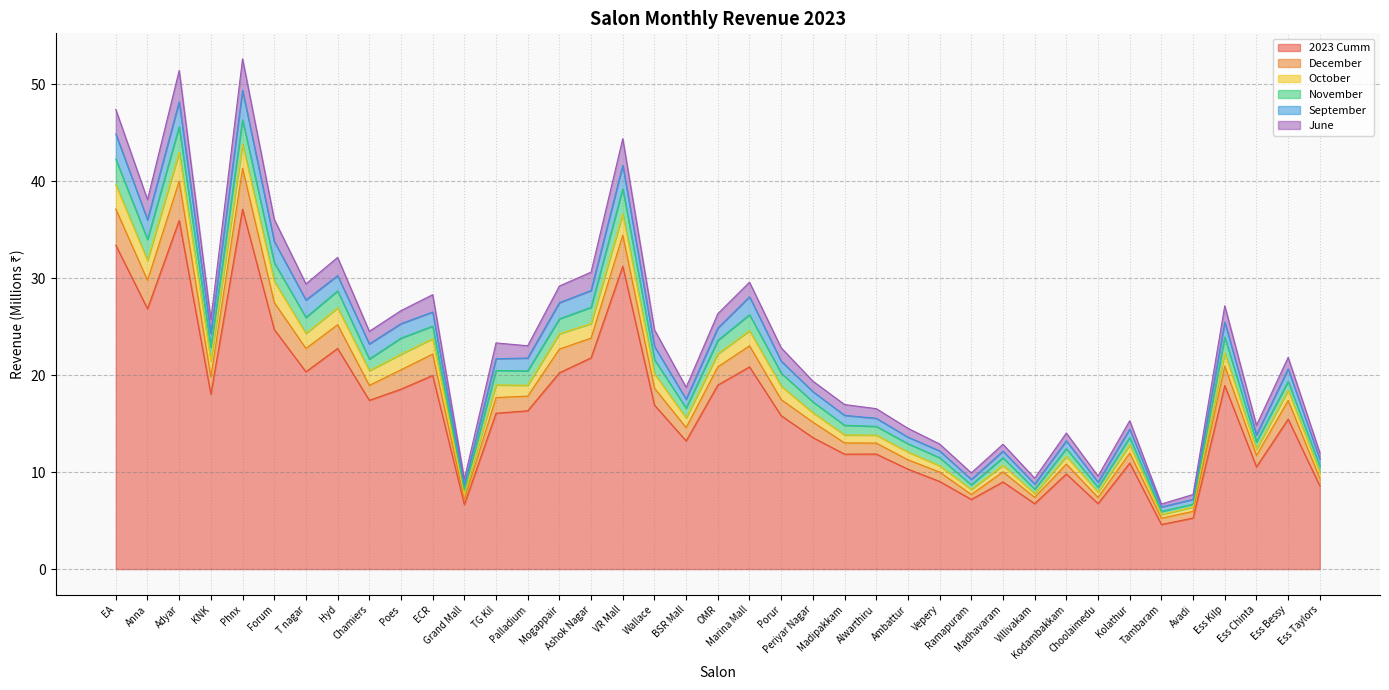

True or false: June and September intersect in this chart.

False